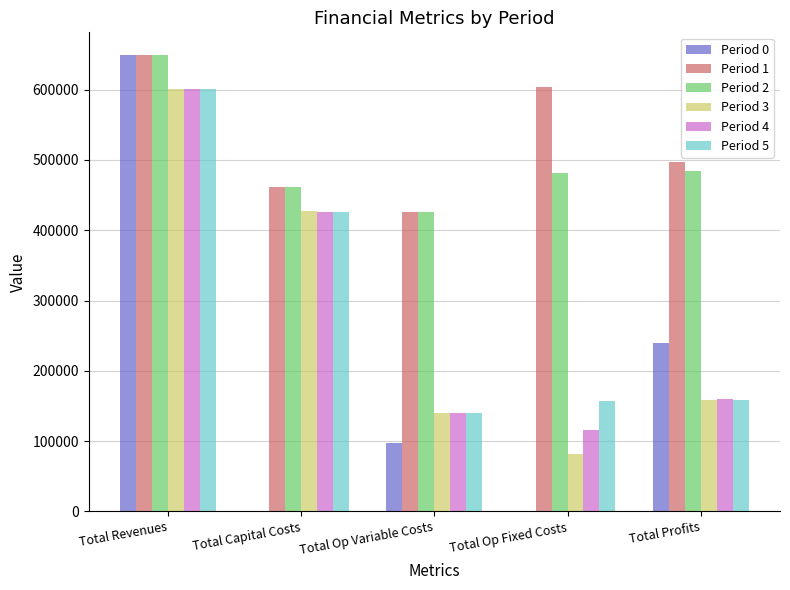

What is the sum of all Period 5 values?

1483345.7